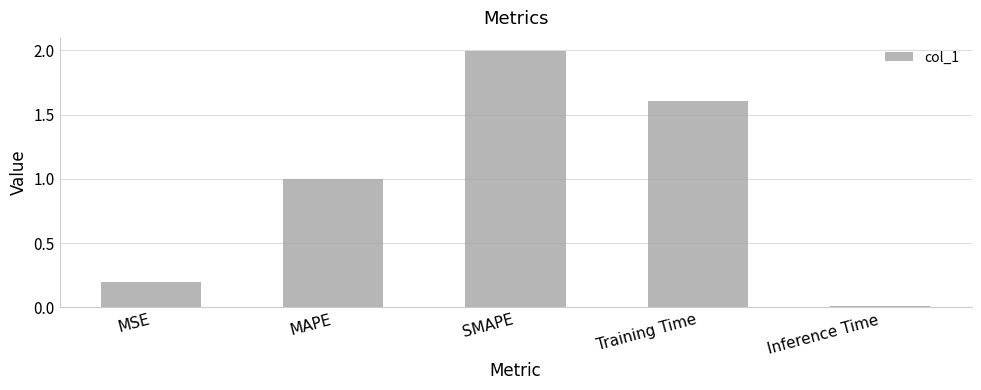

Count the number of data series in this chart.

1